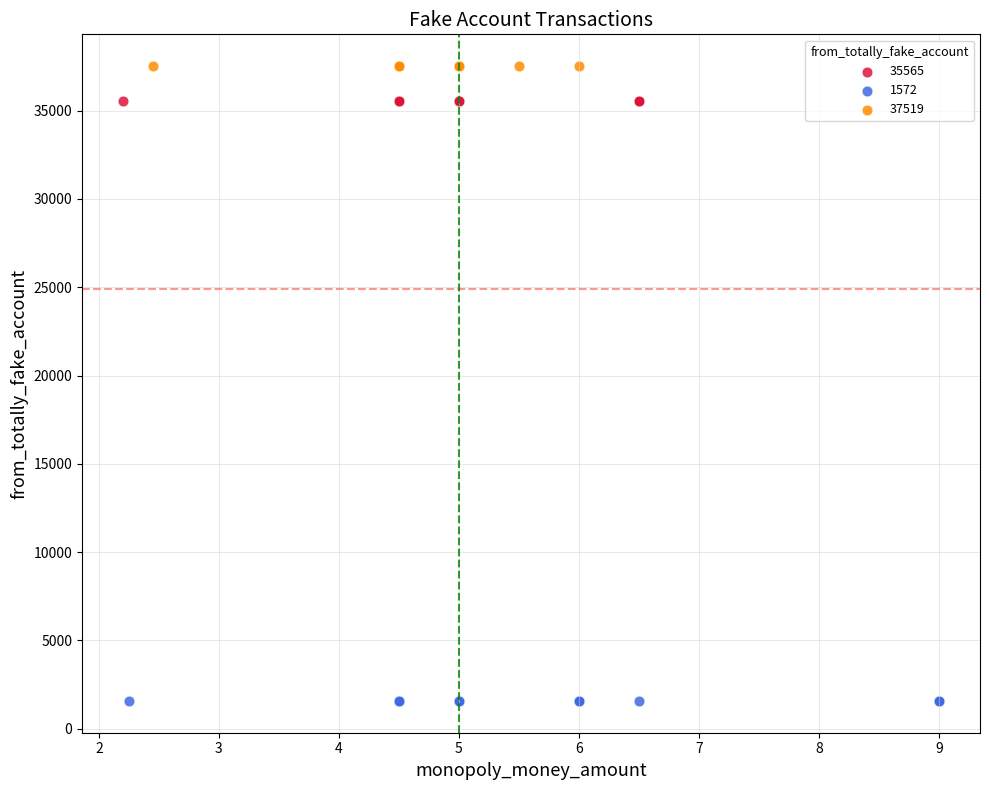

What are all the series names shown in the legend?

35565, 1572, 37519